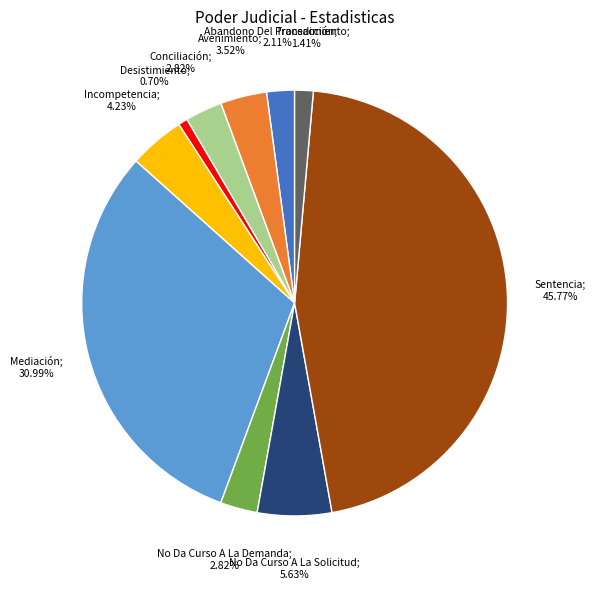

Is there a majority slice in this chart?

No